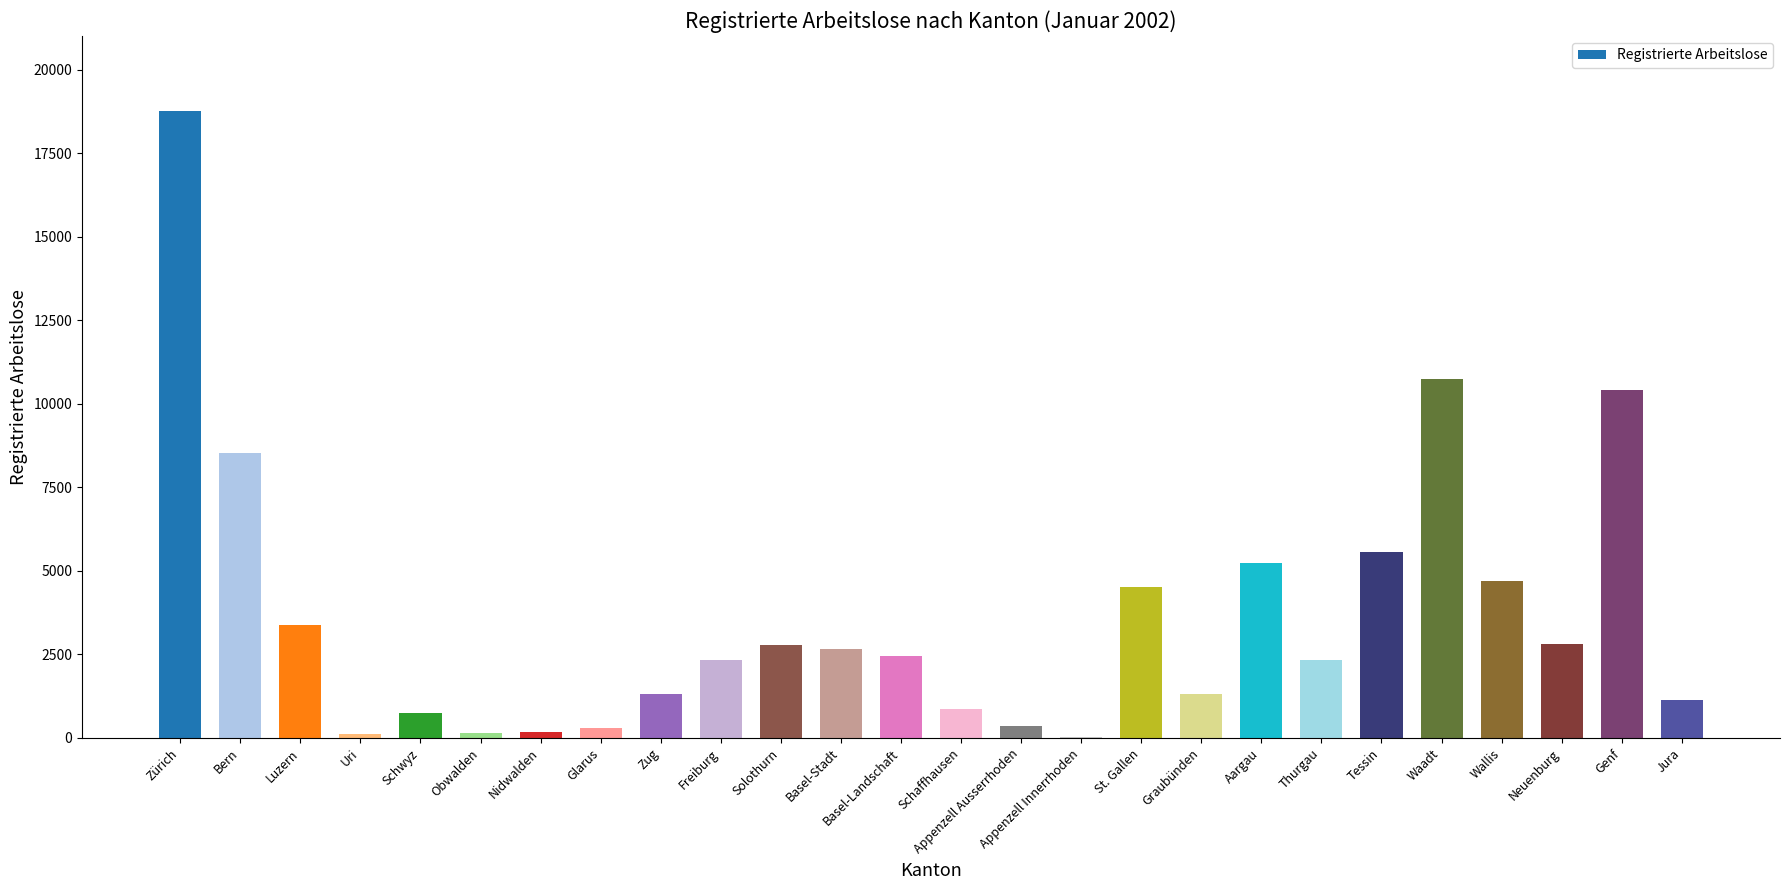

What is the sum of all values?

93714